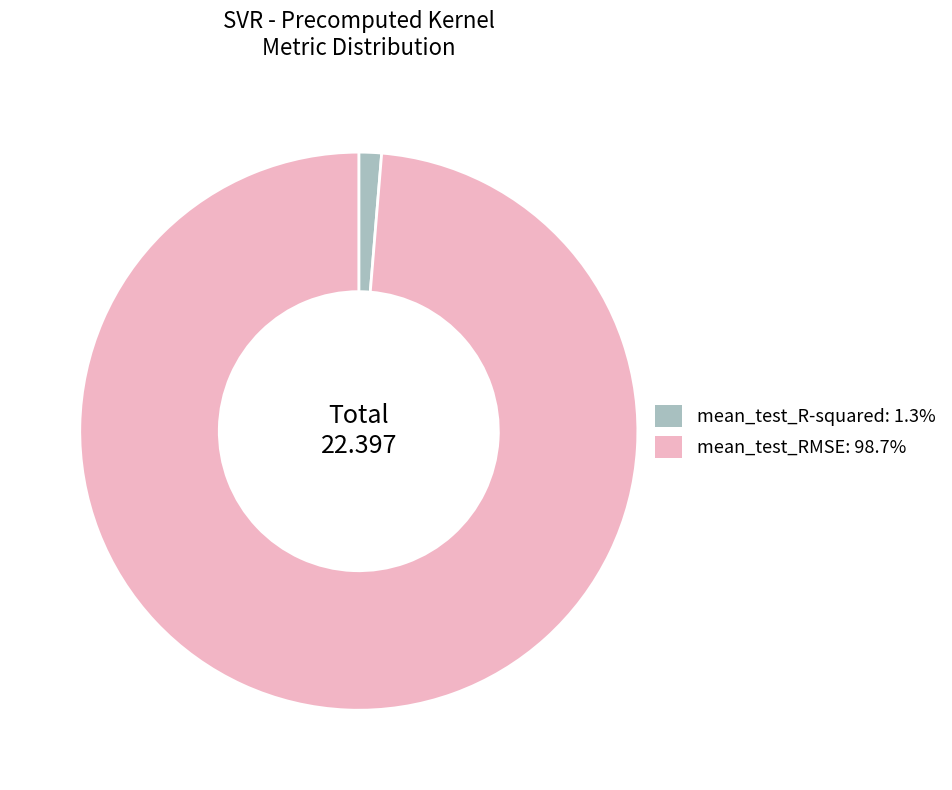

Is it true that mean_test_R-squared is 11% of the pie?

False